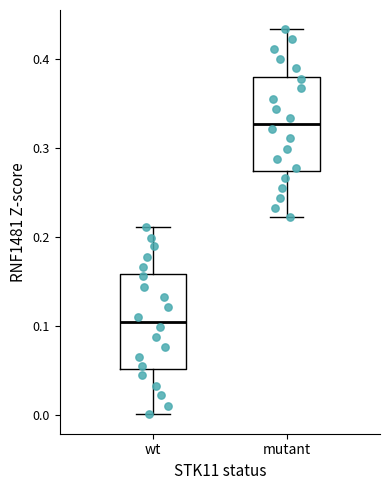

Reading left to right, transcribe this box plot: for each box, give where its median line is, the range the box spans, and where its two whiskers end, as read against the y-axis. The values are not printed on the chart, so give them approximately, as read against the axis.

wt: median 0.10, box 0.05 to 0.16, whiskers 0.00 to 0.21
mutant: median 0.33, box 0.27 to 0.38, whiskers 0.22 to 0.43